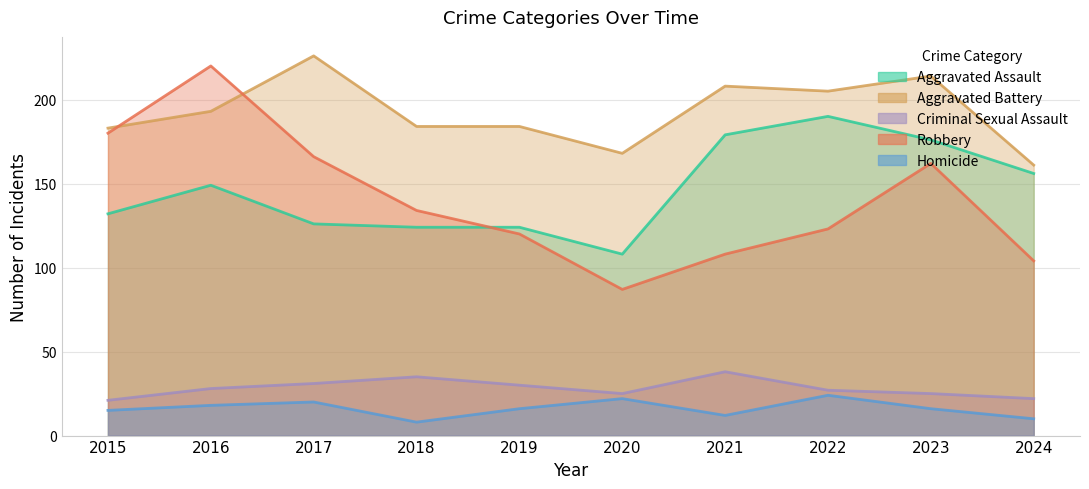

List the series in order of their peak value, lowest first.

Homicide, Criminal Sexual Assault, Aggravated Assault, Robbery, Aggravated Battery